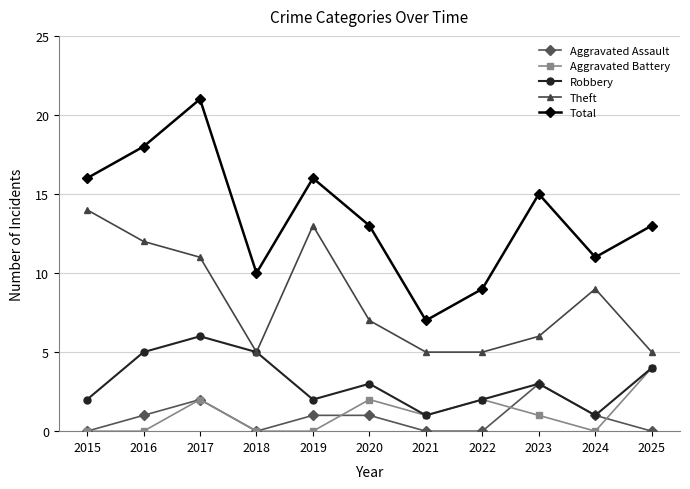

True or false: Total and Aggravated Assault intersect in this chart.

False